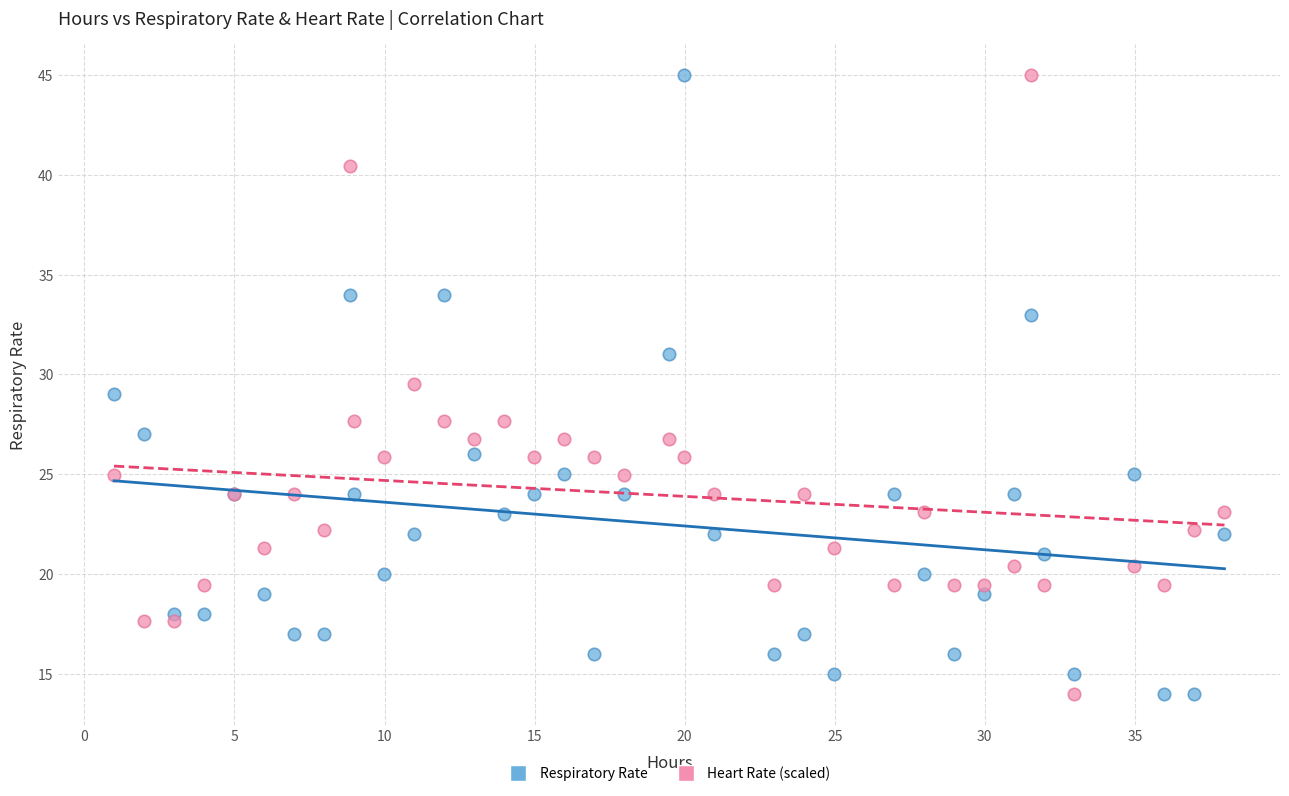

What is the X range (max minus min) for the scatter plot?

37.0